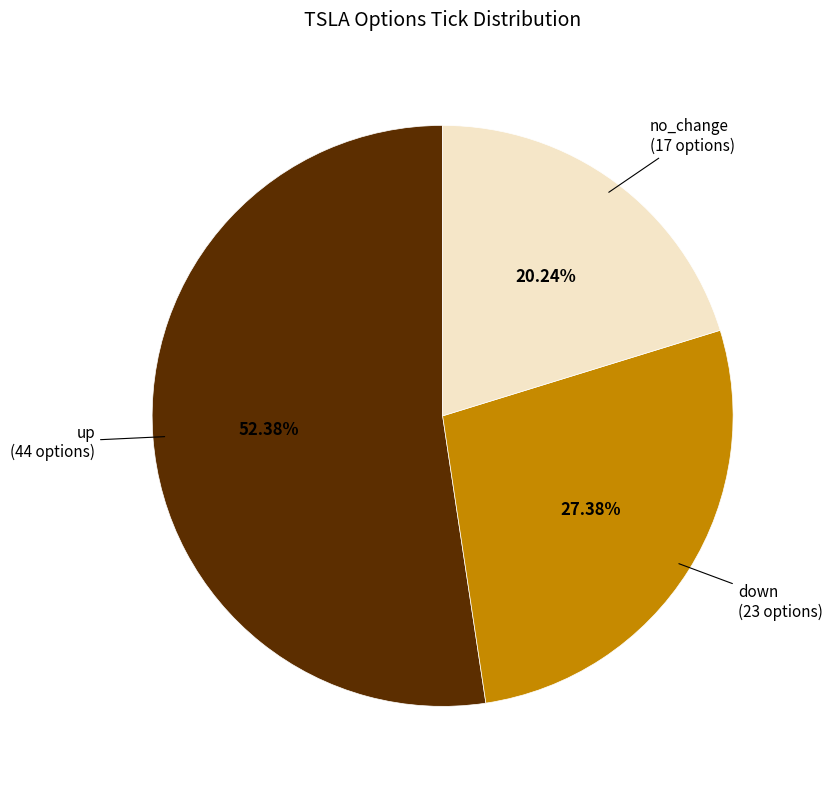

What percentage is NOT represented by up?

47.6%